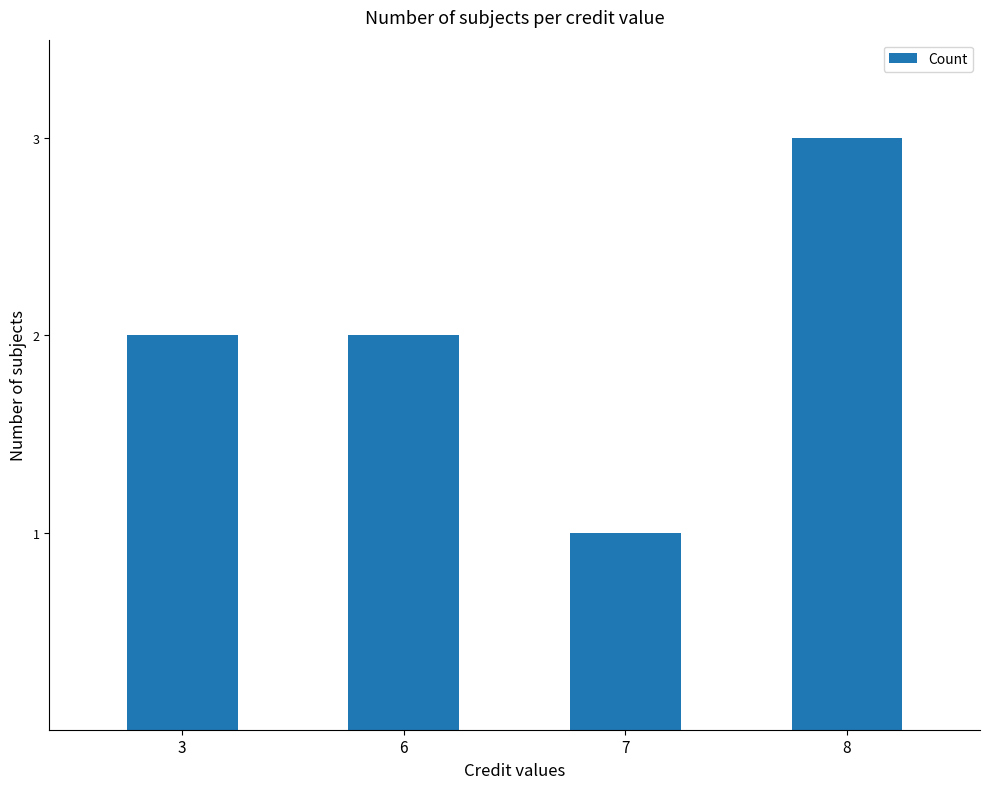

What is the value of the 3rd bar from the left?

1